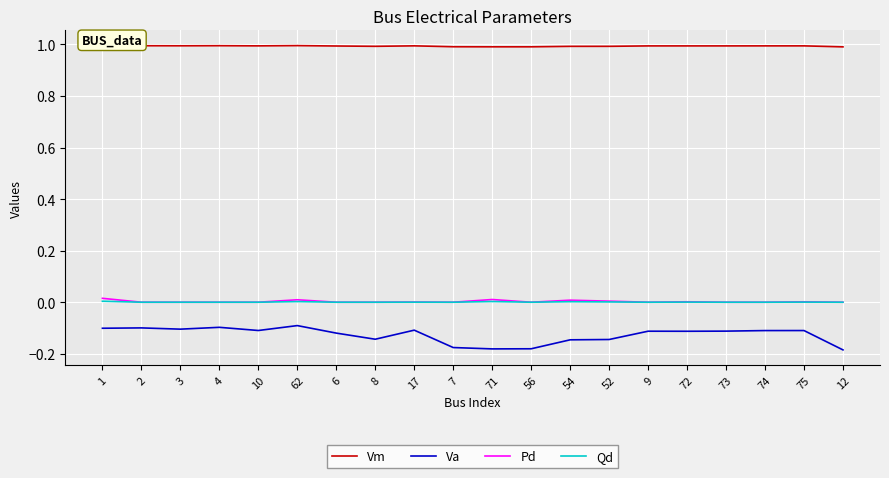

The value of Pd at 72 is 0.0. True or false?

True